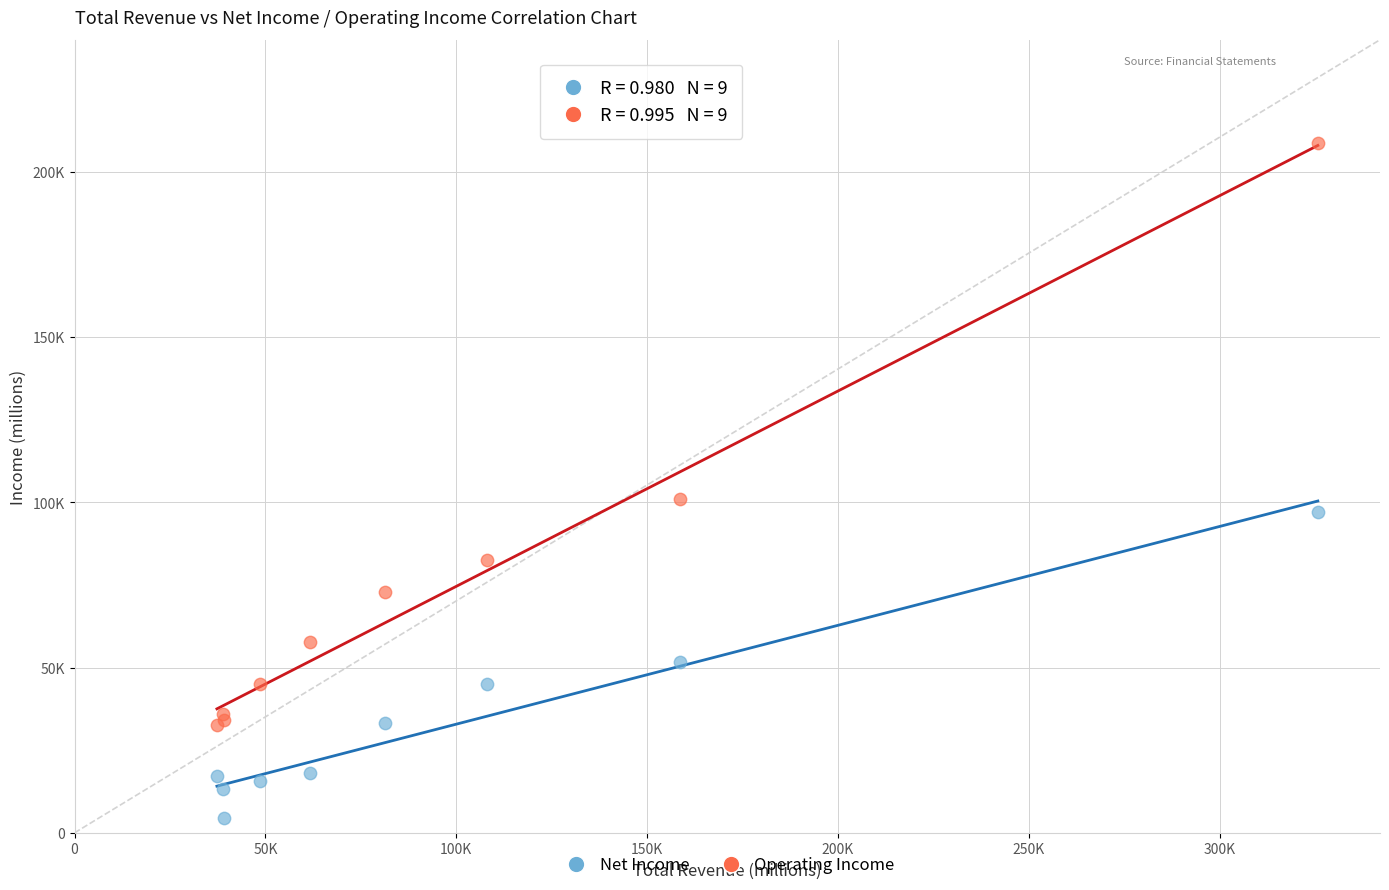

Which series reaches the maximum Y coordinate?

Operating Income